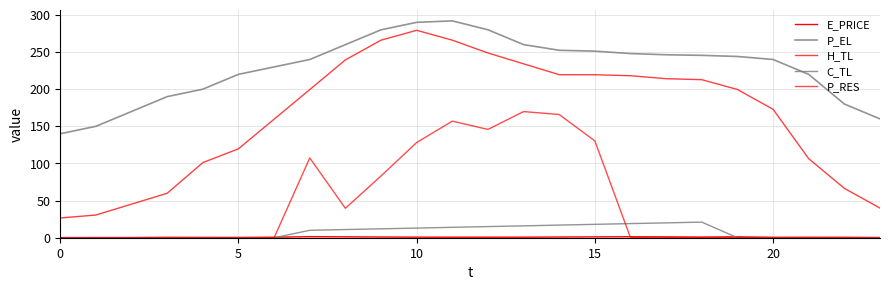

Is this an area chart (filled region under the line)?

No